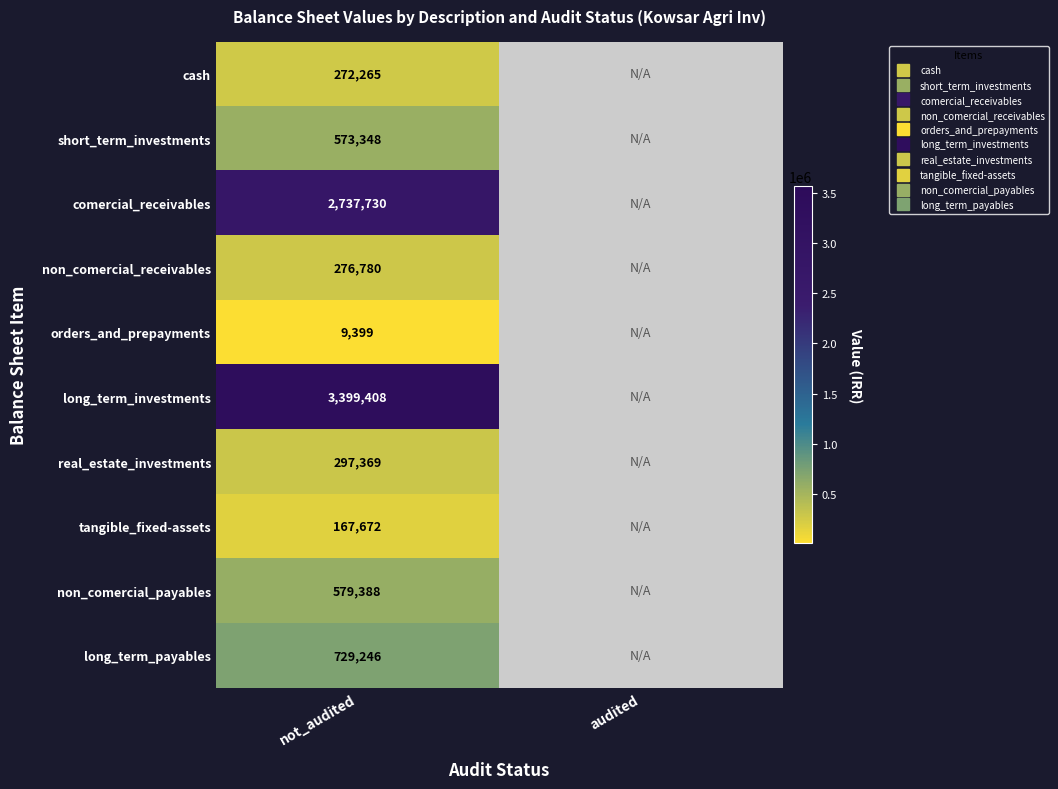

At which label does real_estate_investments reach its peak?

not_audited